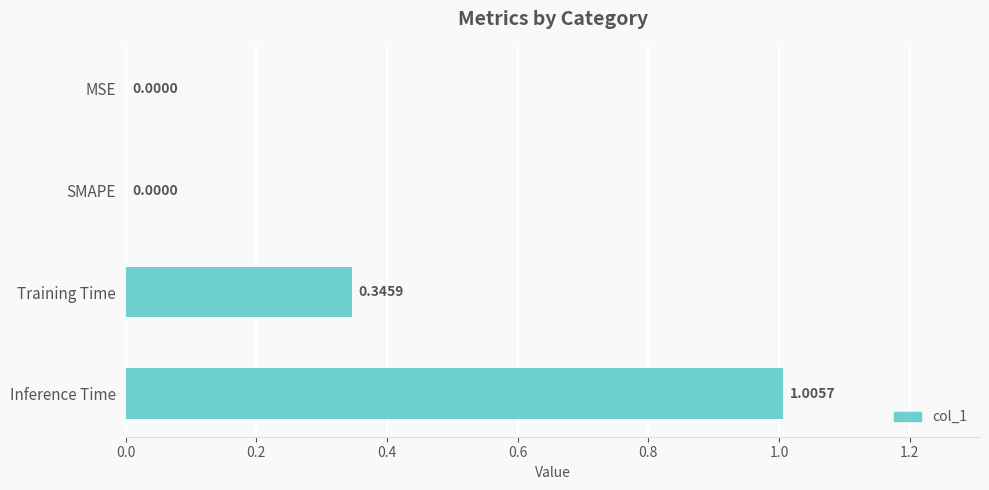

What is the sum of the values at Inference Time and Training Time?

1.4